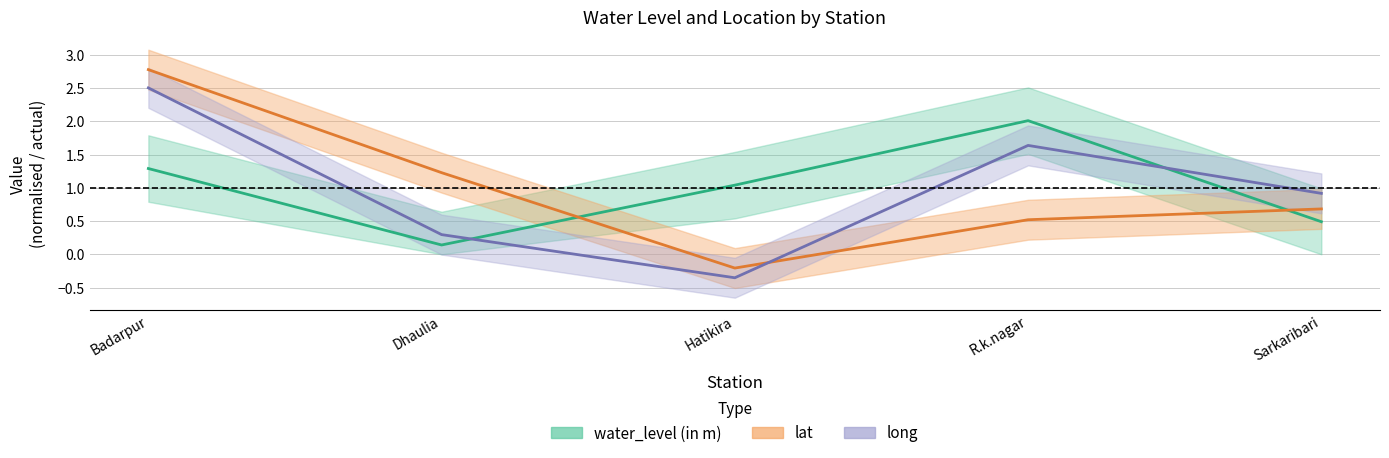

Is the value of water_level (in m) at Badarpur greater than the value of long at Sarkaribari?

Yes